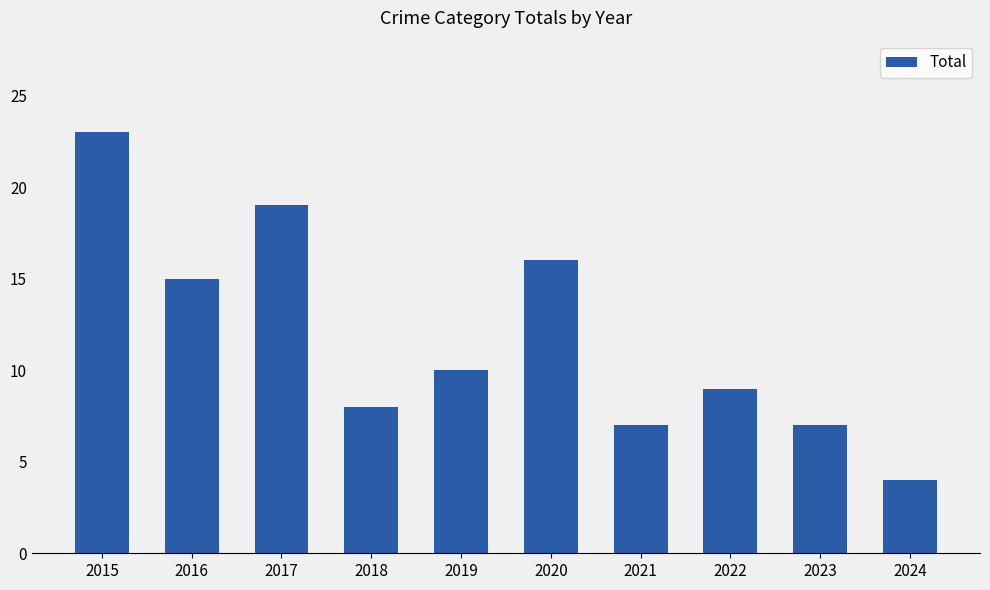

Approximately how many times larger is the value at 2023 compared to 2019?

0.7